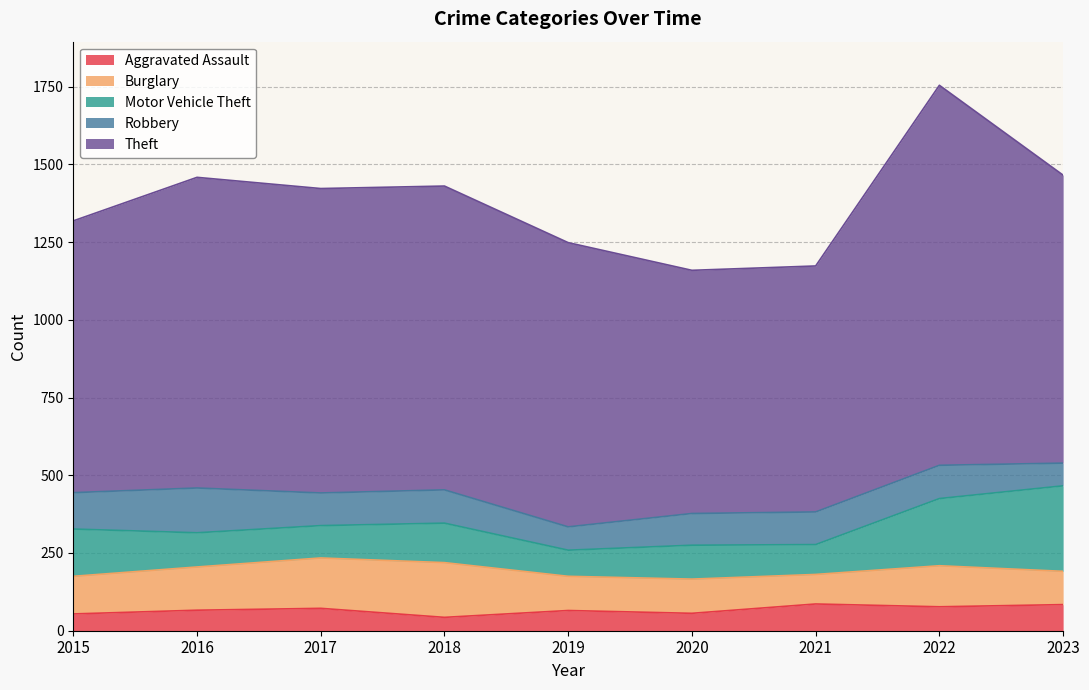

Which has a higher value, 2023 or 2017?

2023